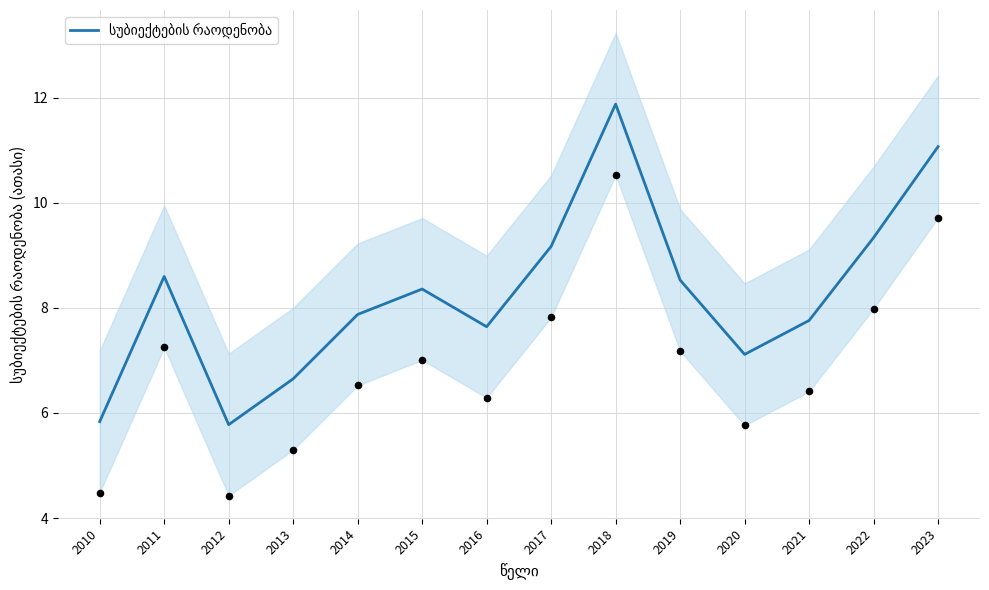

Between 2017 and 2020, which is larger?

2017